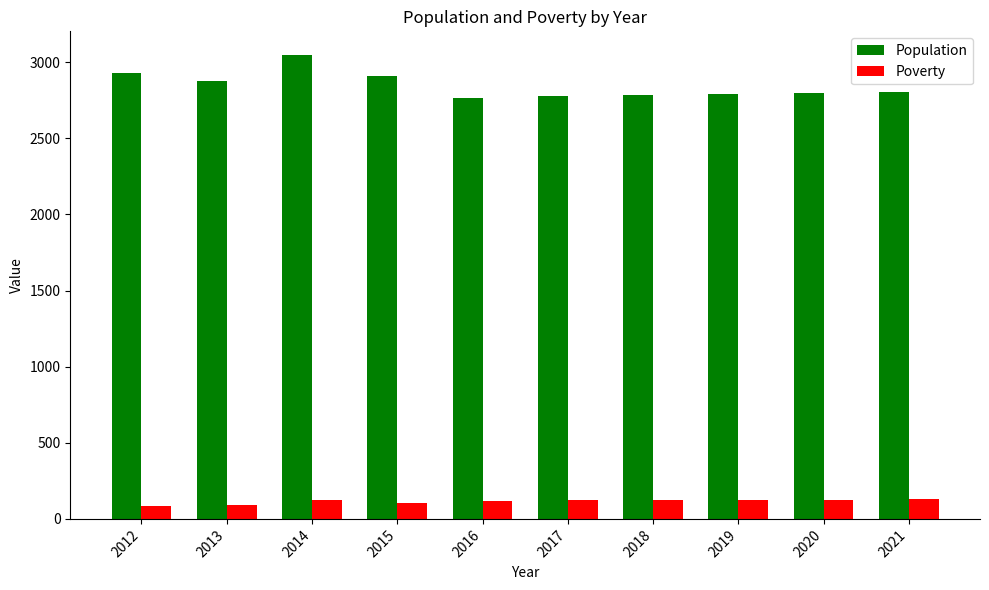

What is the smallest value displayed?

88